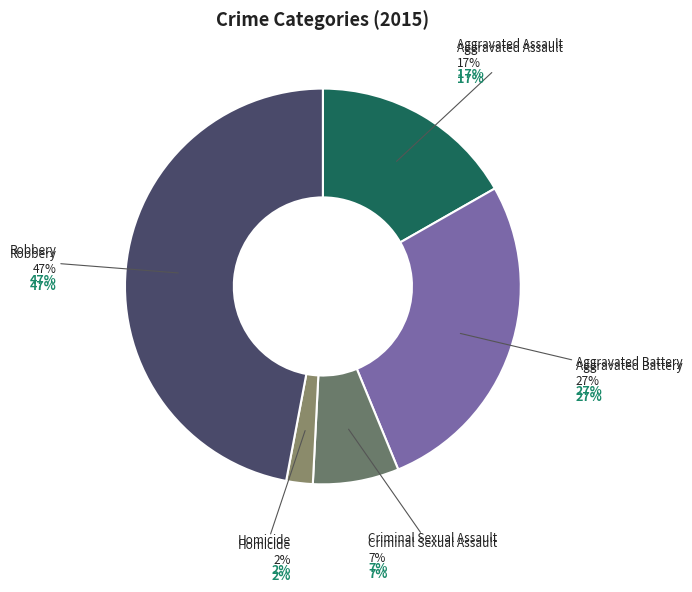

Does Aggravated Assault account for over 50% of the chart?

No